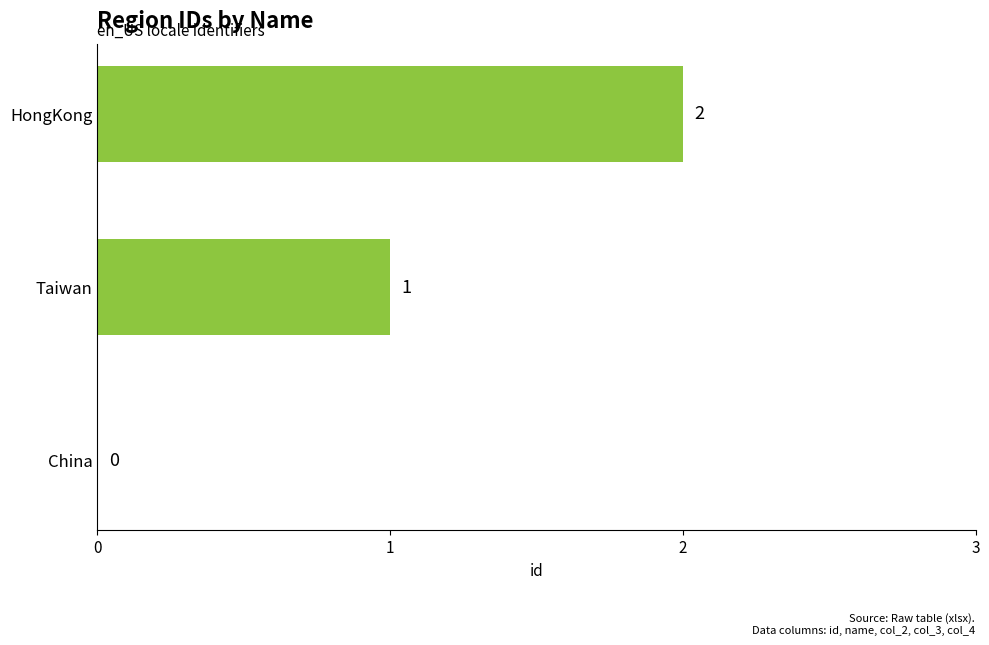

What is the sum of all values?

3